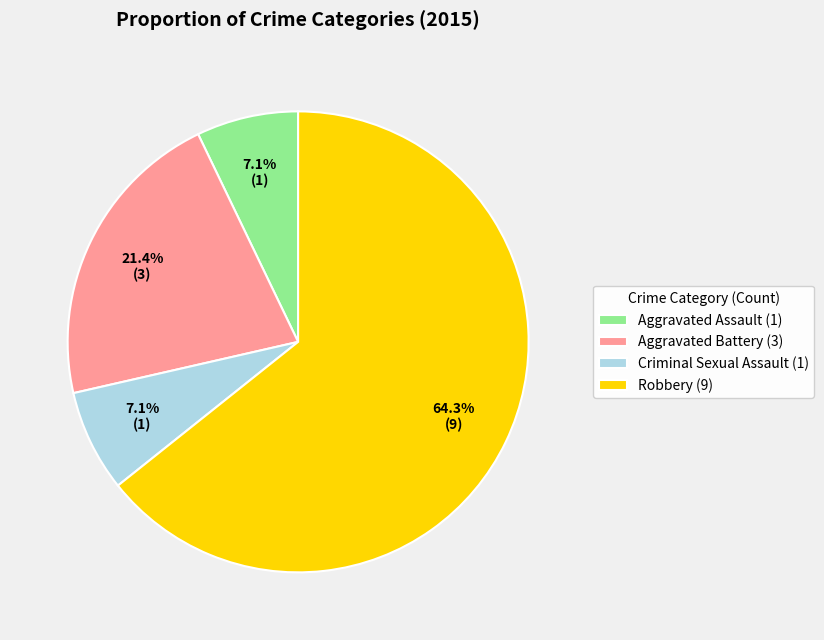

Does any single category account for the majority?

Yes